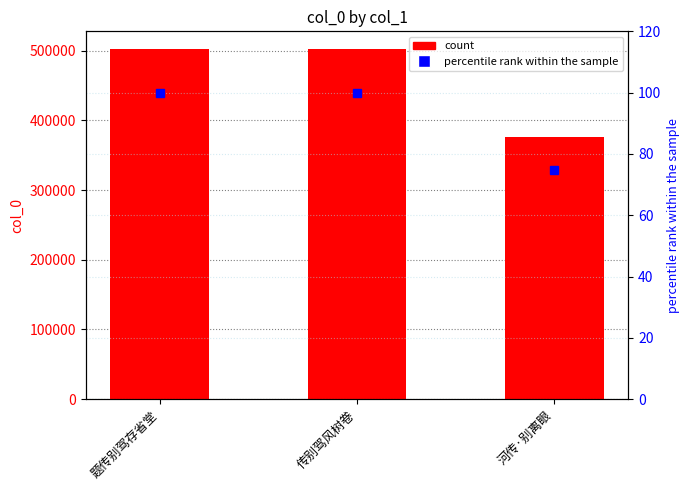

Which series has the largest total across all categories?

col_0